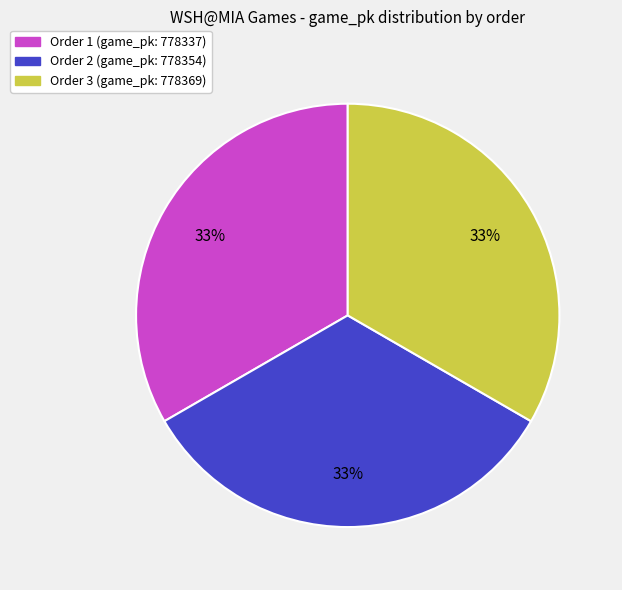

How many segments does this pie chart have?

3